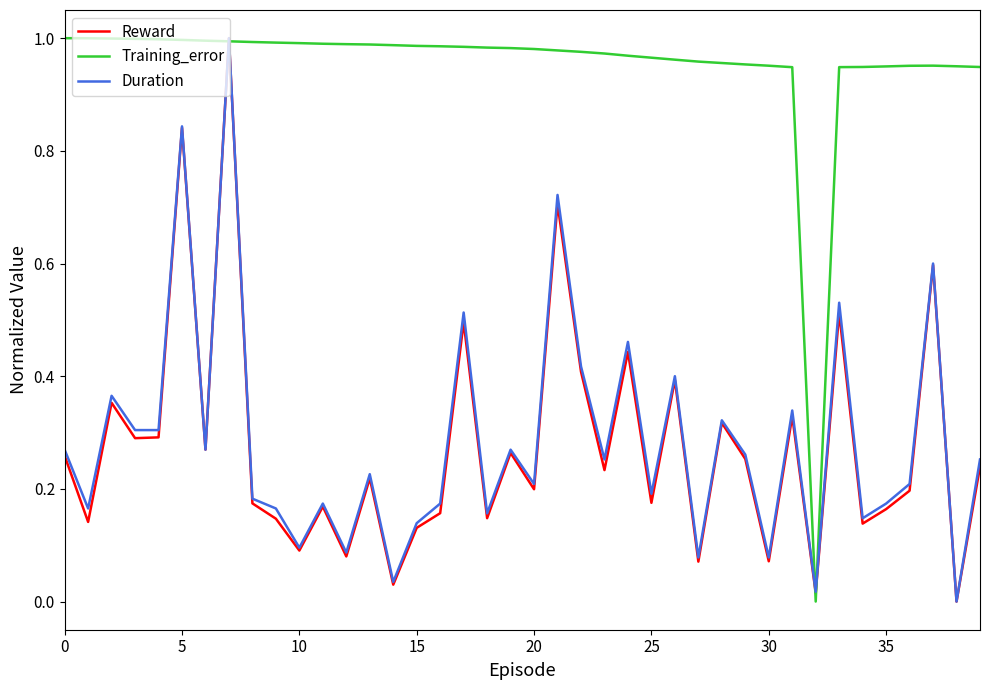

What is the label of the 22nd point from the right?

18